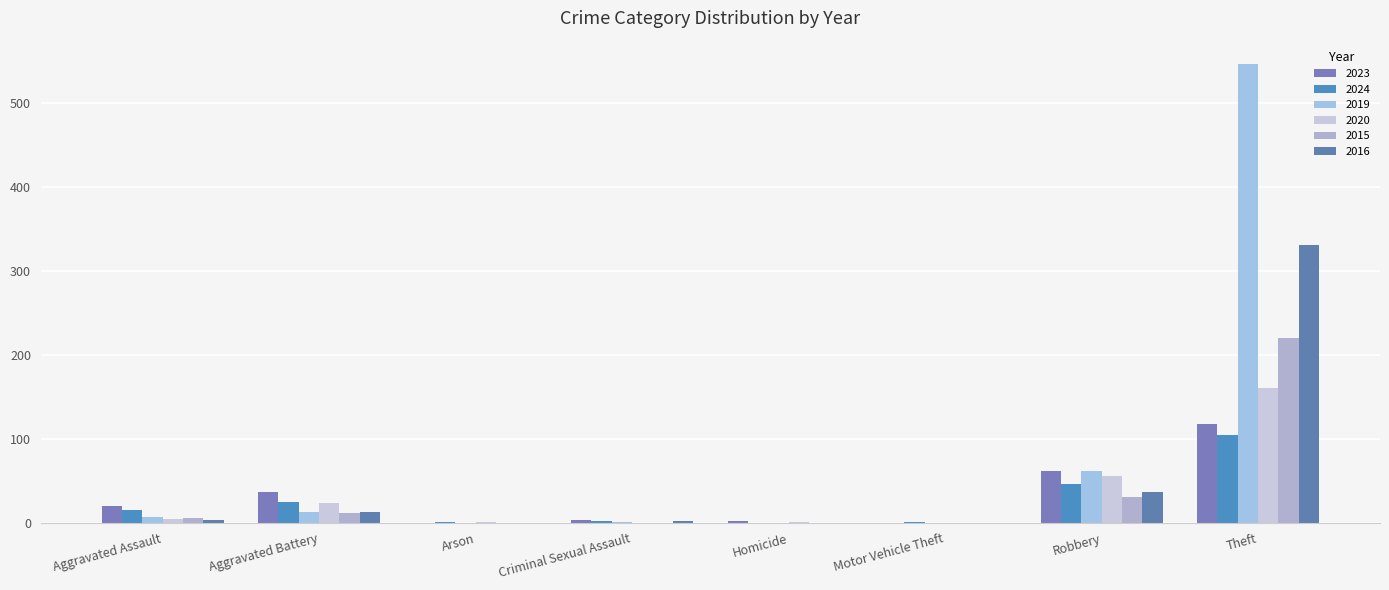

How many distinct data groups are displayed?

6